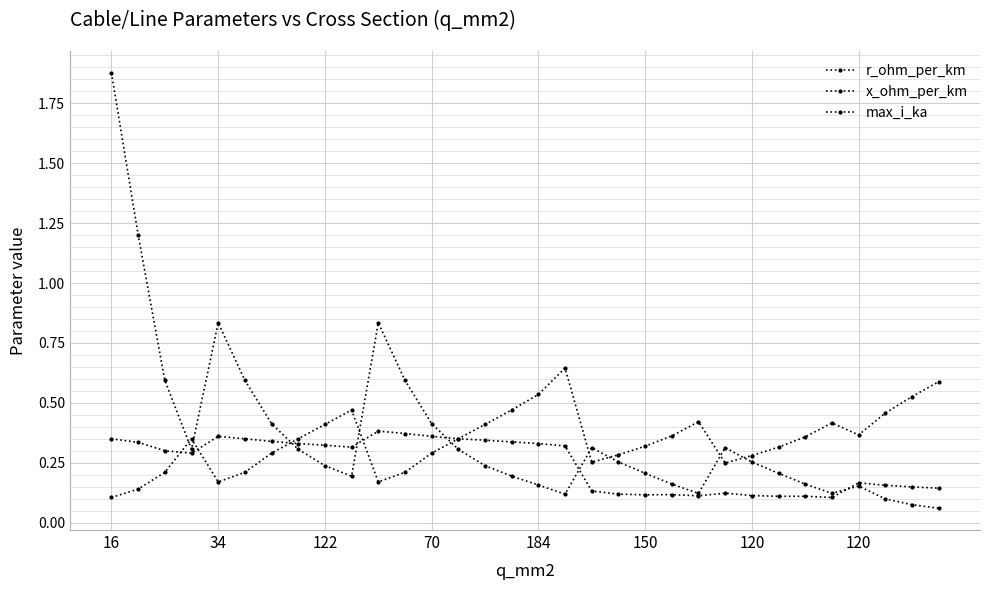

What is the maximum value shown in the chart?

1.9